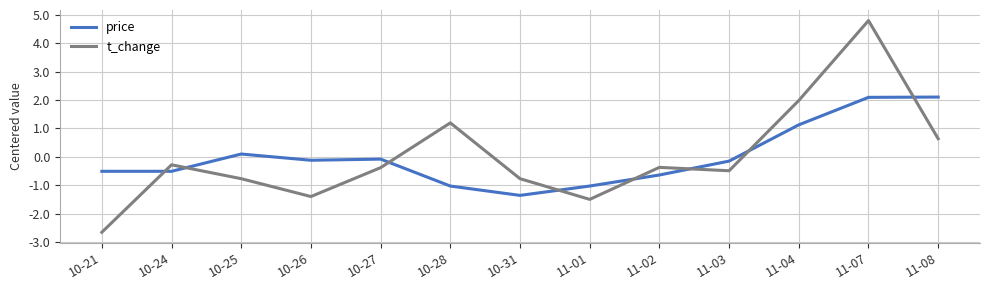

Does the chart display data point markers on the line(s)?

No